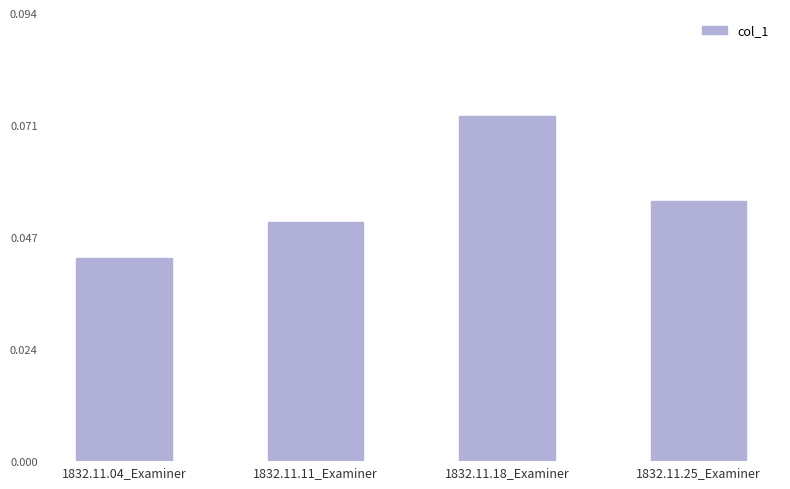

At which category does the chart reach its peak across all series?

1832.11.18_Examiner